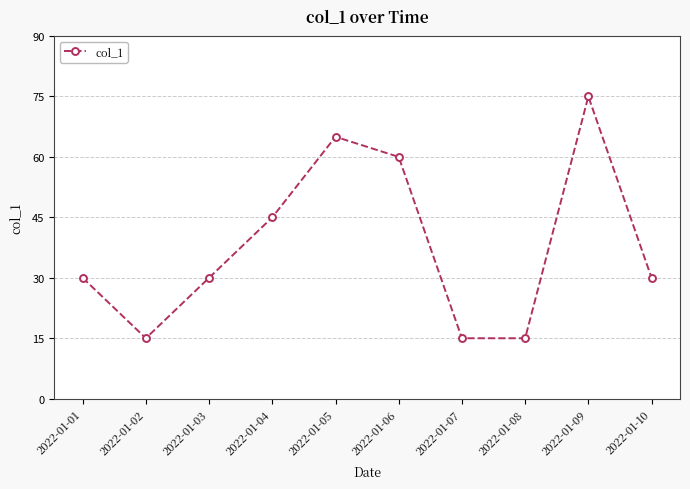

What is the value of the 8th point from the left?

15